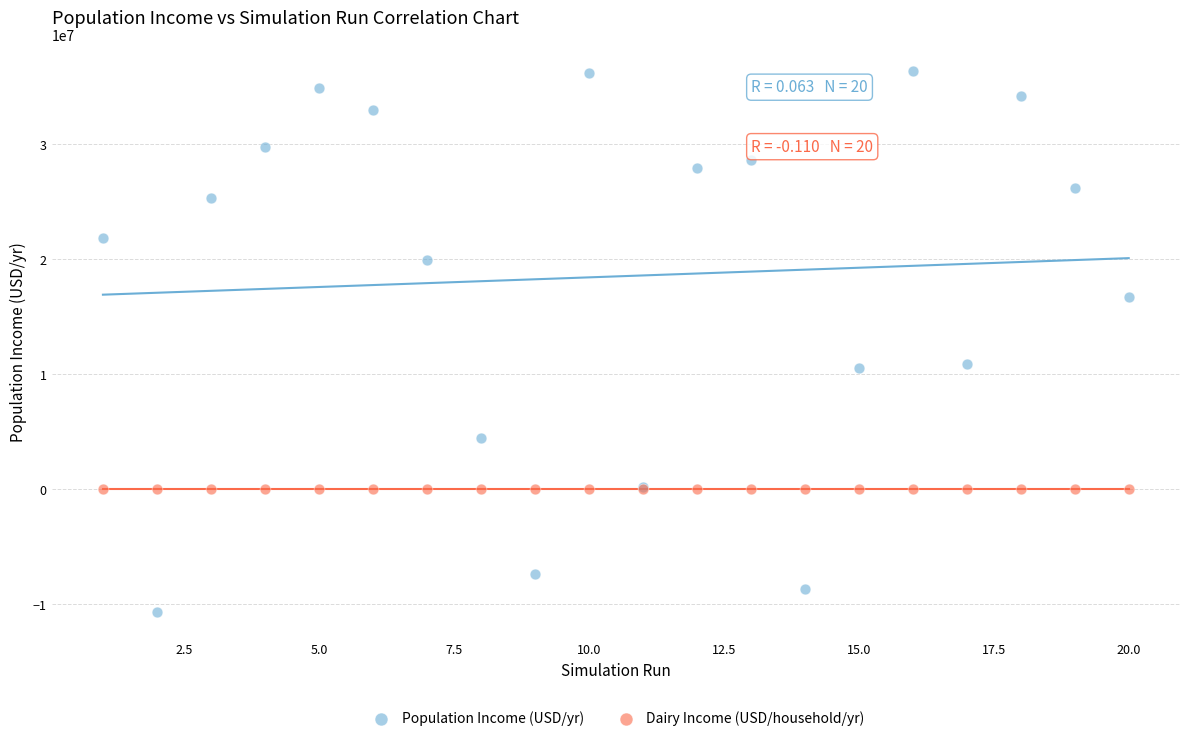

Which series reaches the maximum Y coordinate?

Population Income (USD/yr)